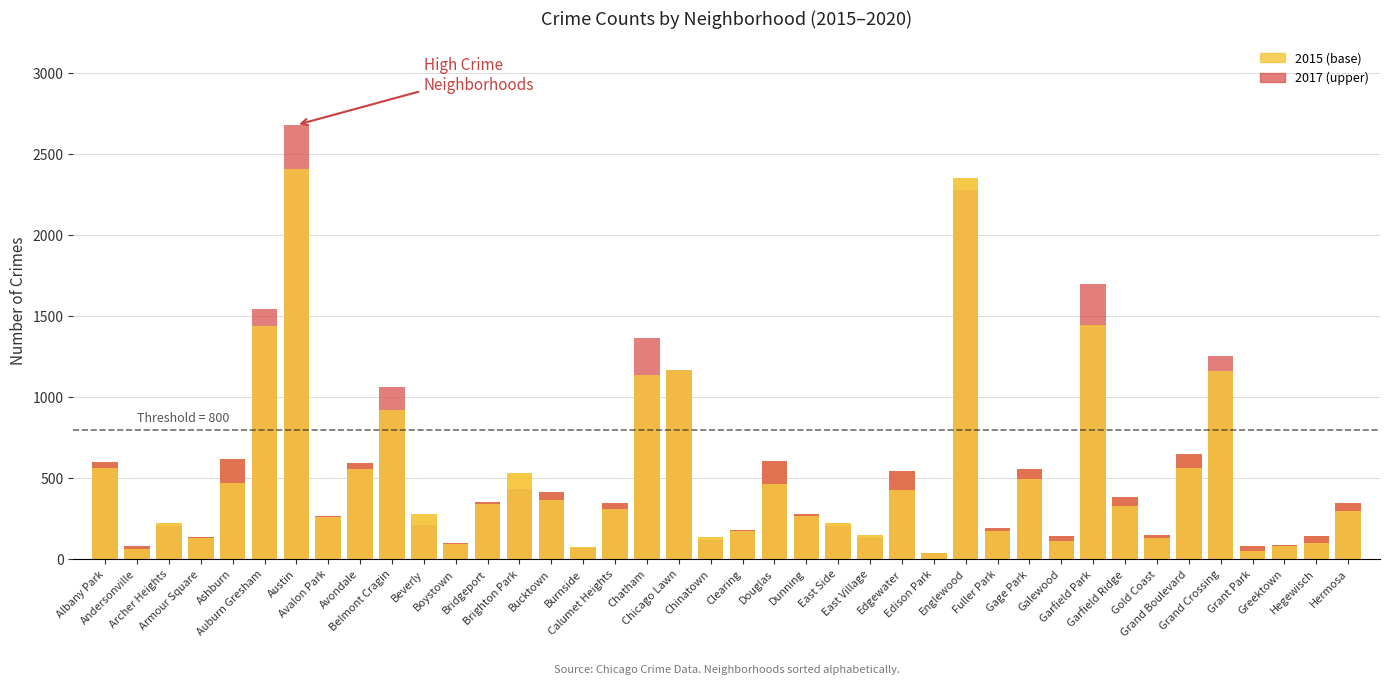

What is the label of the 28th bar from the right?

Bridgeport